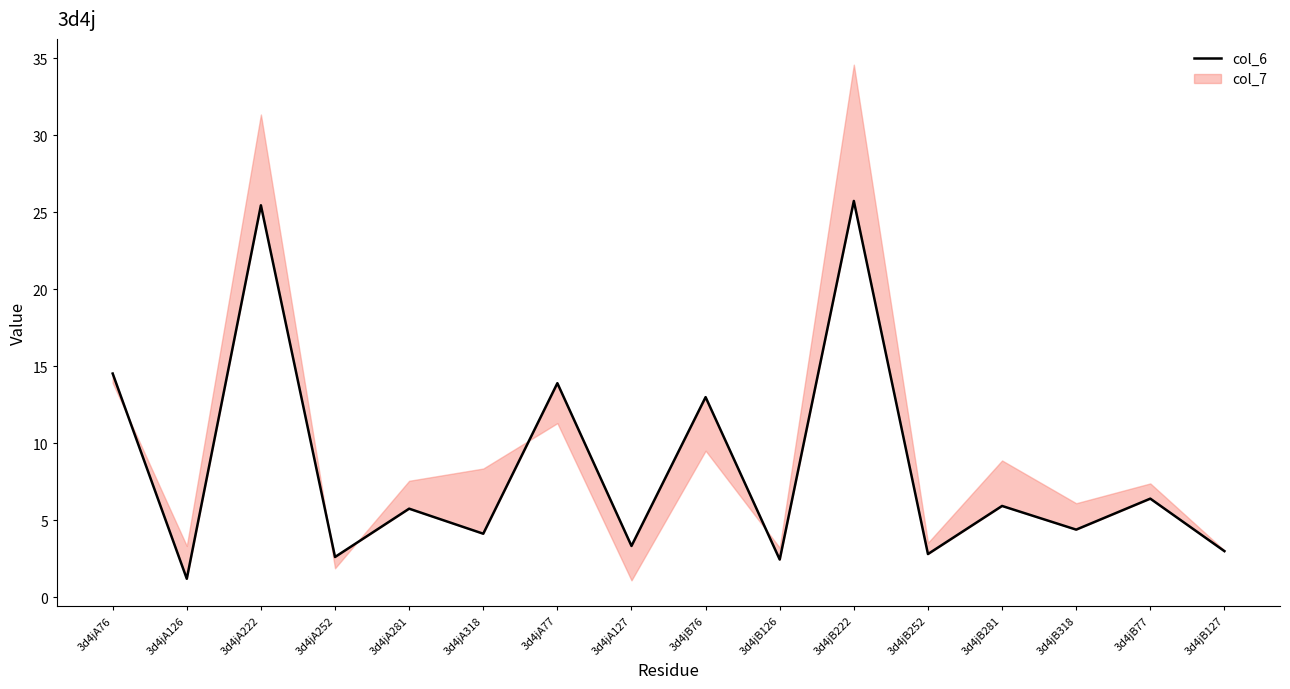

What is the label of the 11th point from the left?

3d4jB222